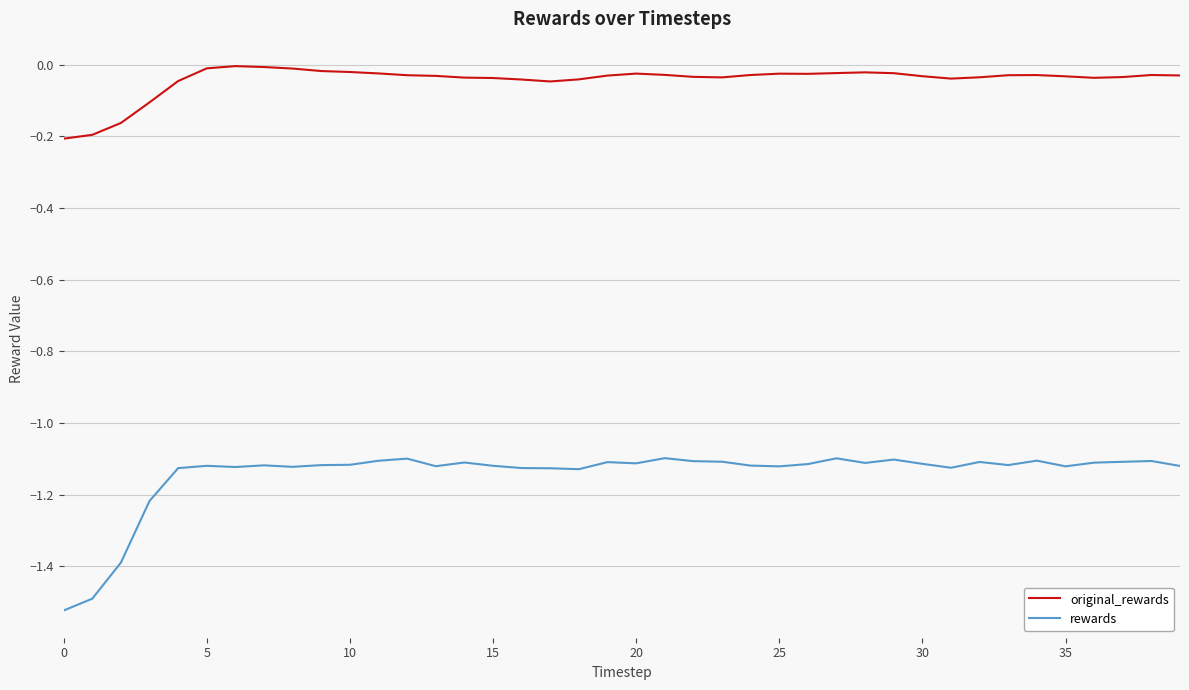

Which series has the largest range (max minus min)?

rewards